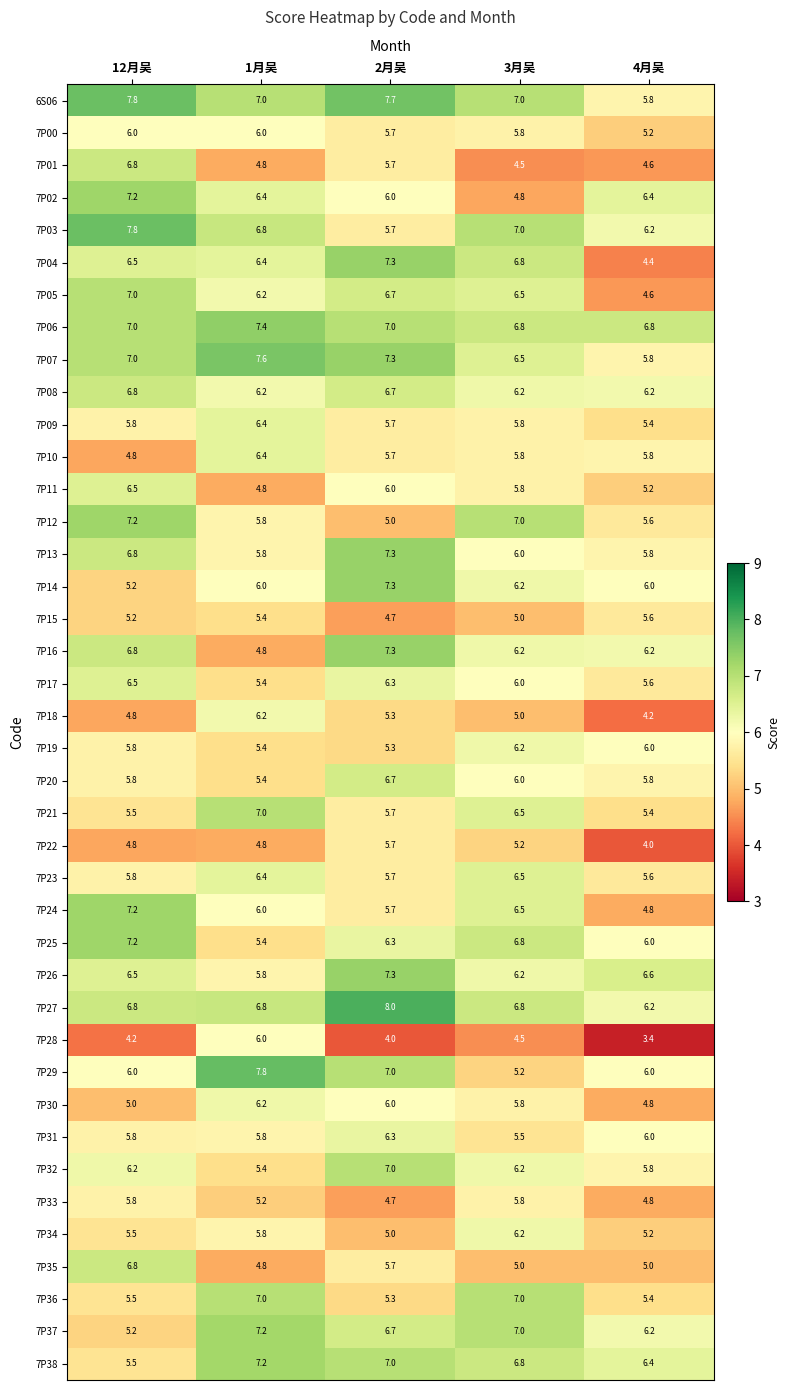

Is the value of 7P03 at 4月吴 greater than the value of 7P17 at 4月吴?

Yes